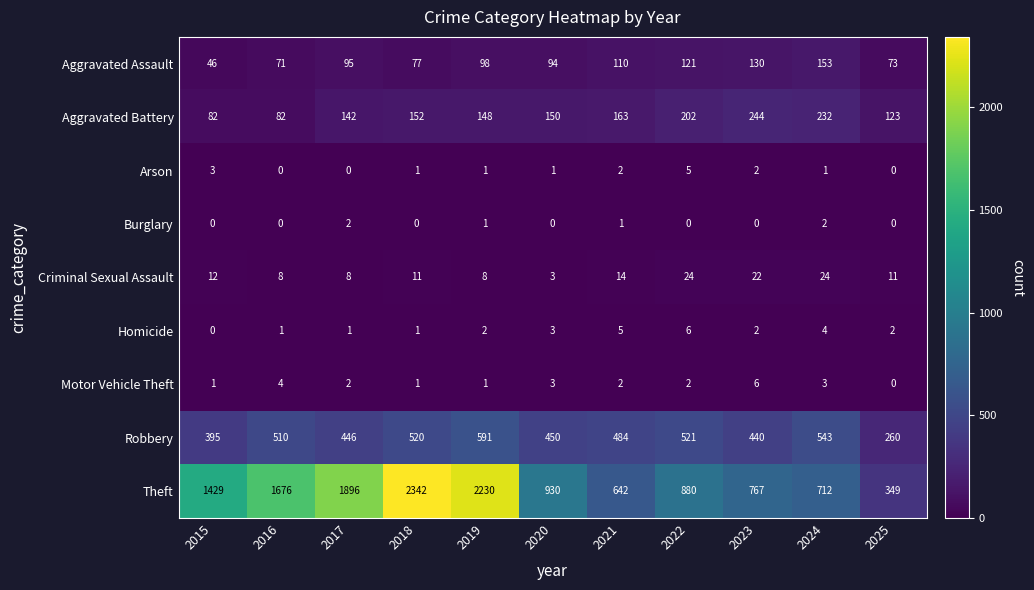

What is the average value of the Theft series?

1259